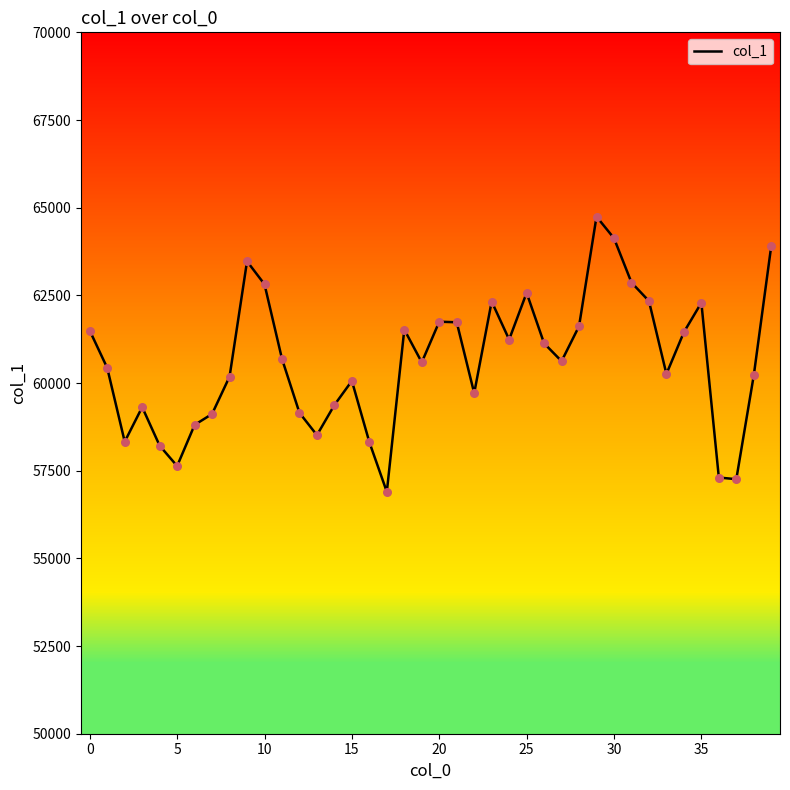

What is the difference between the maximum and minimum values?

7848